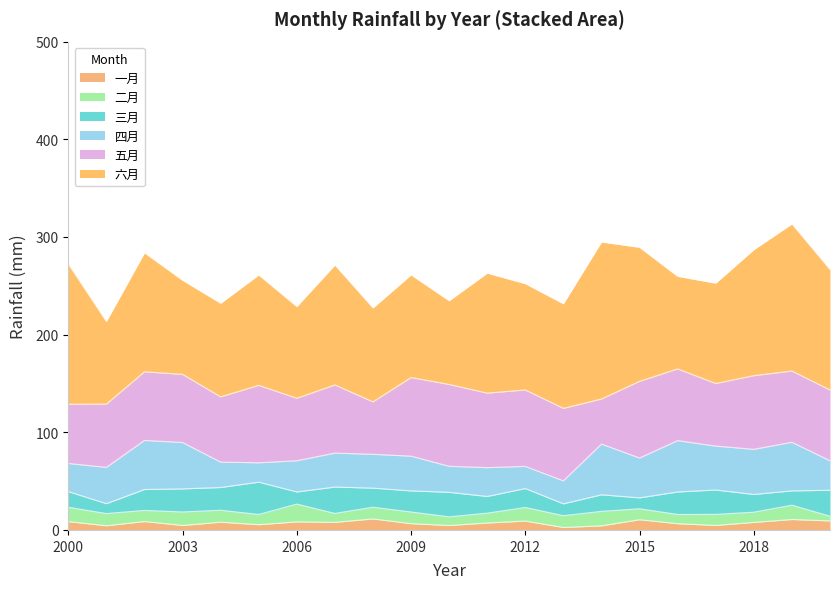

What value does the 二月 series have at 2011?

10.1